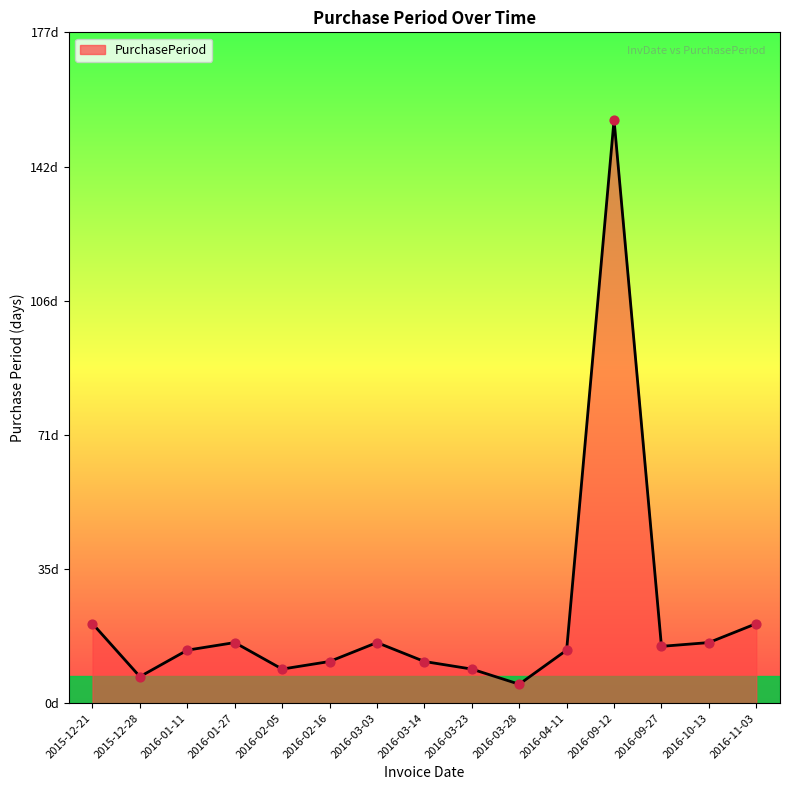

Between 2016-03-14 and 2015-12-28, which is larger?

2016-03-14